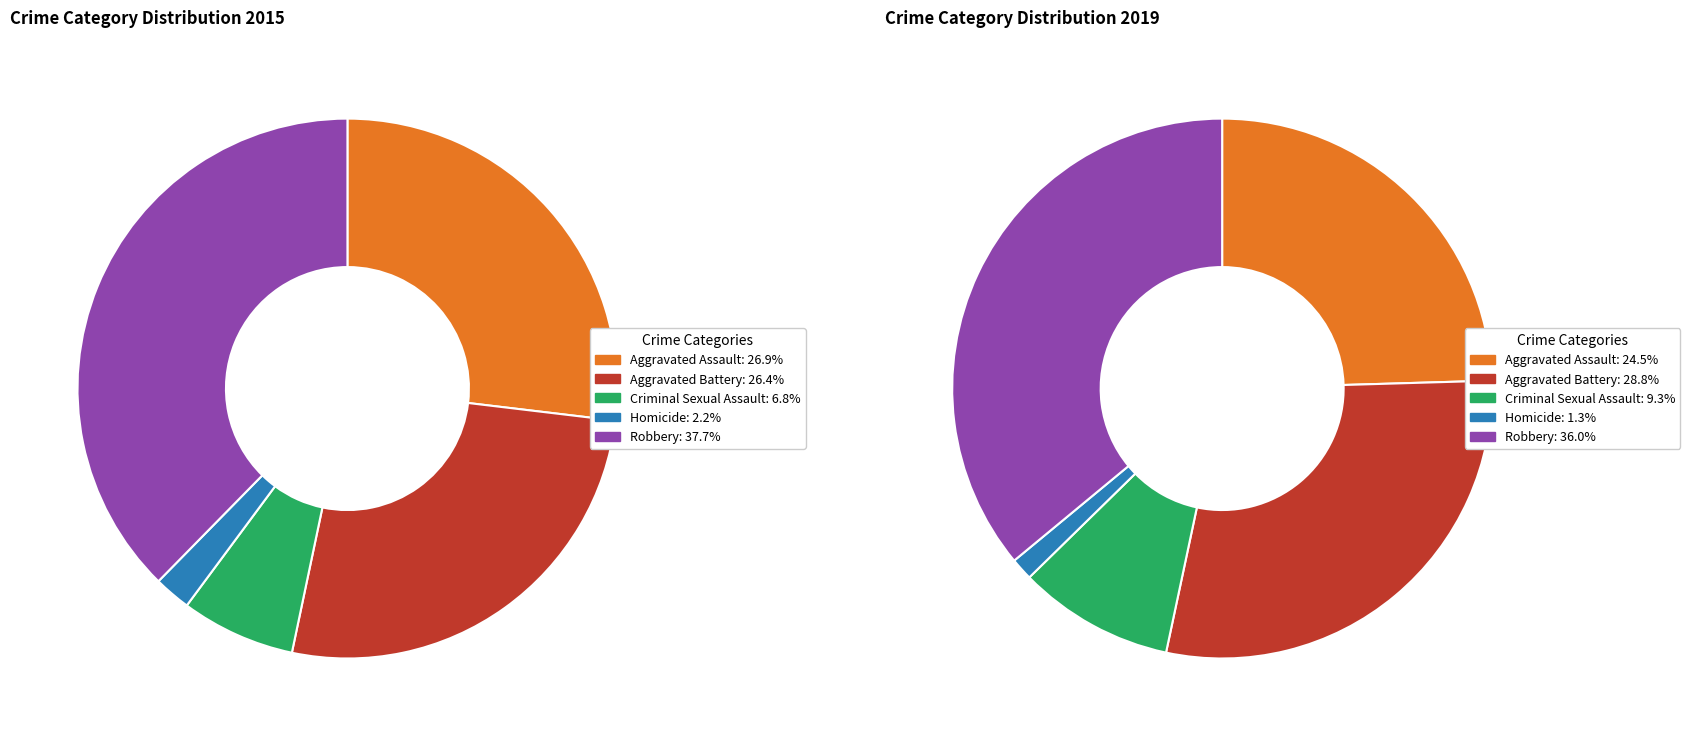

How many slices are in this pie chart?

5